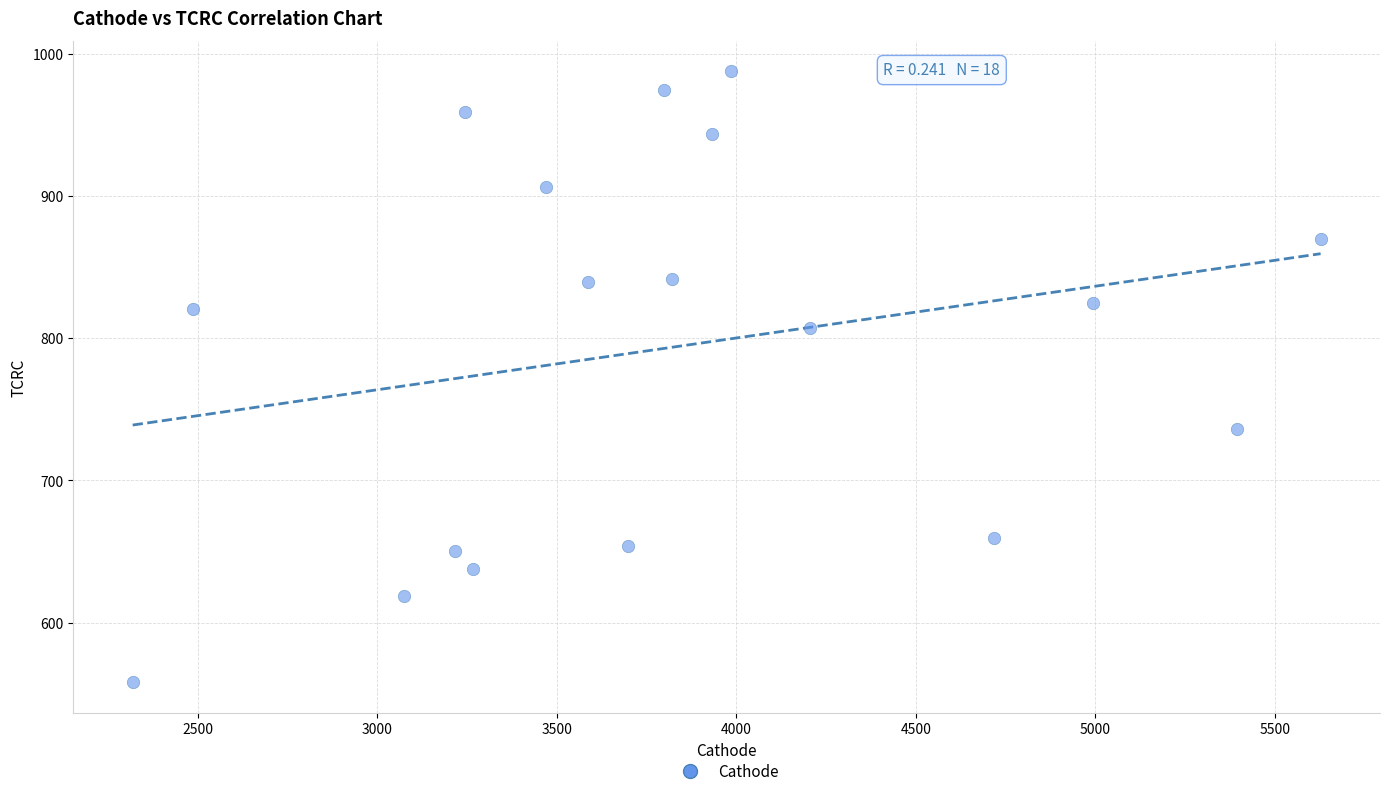

What is the range of X values (max minus min)?

3309.9